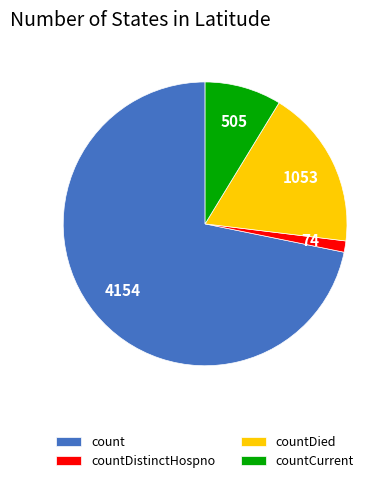

Is the sum of countCurrent and countDied greater than half?

No